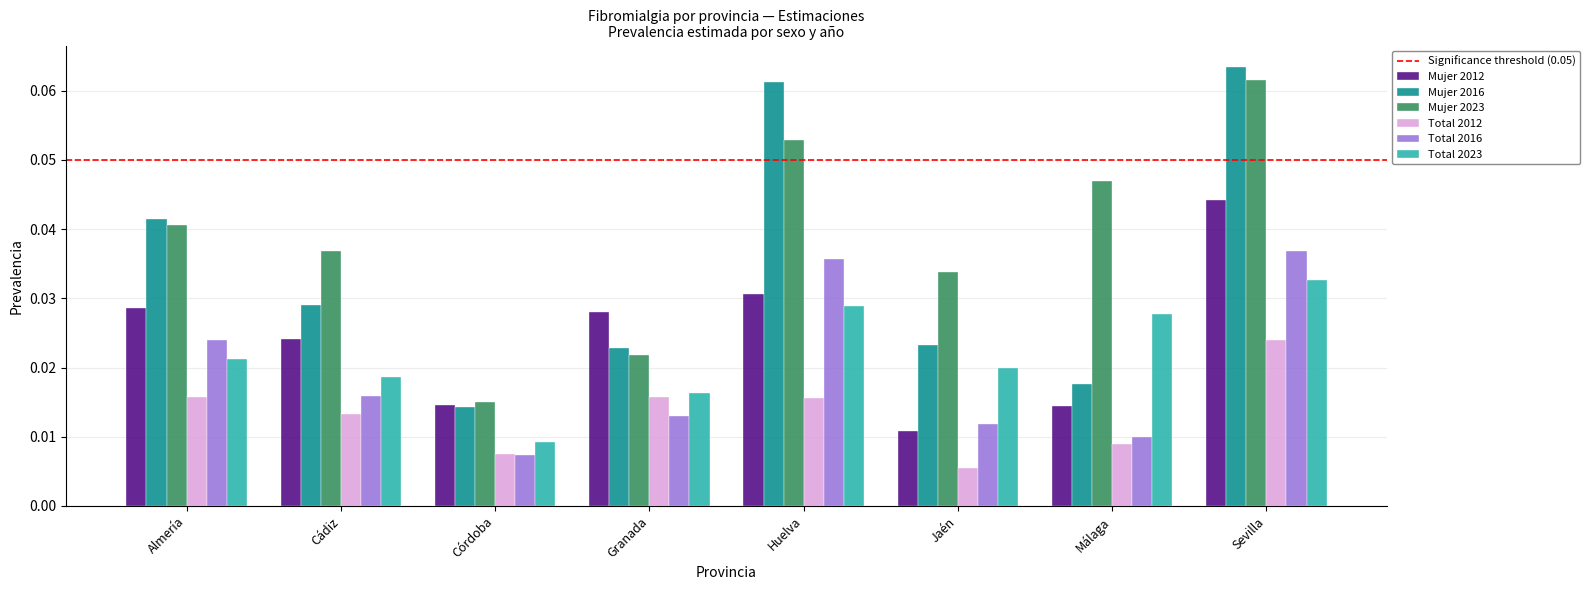

How many bars are there in each group?

6